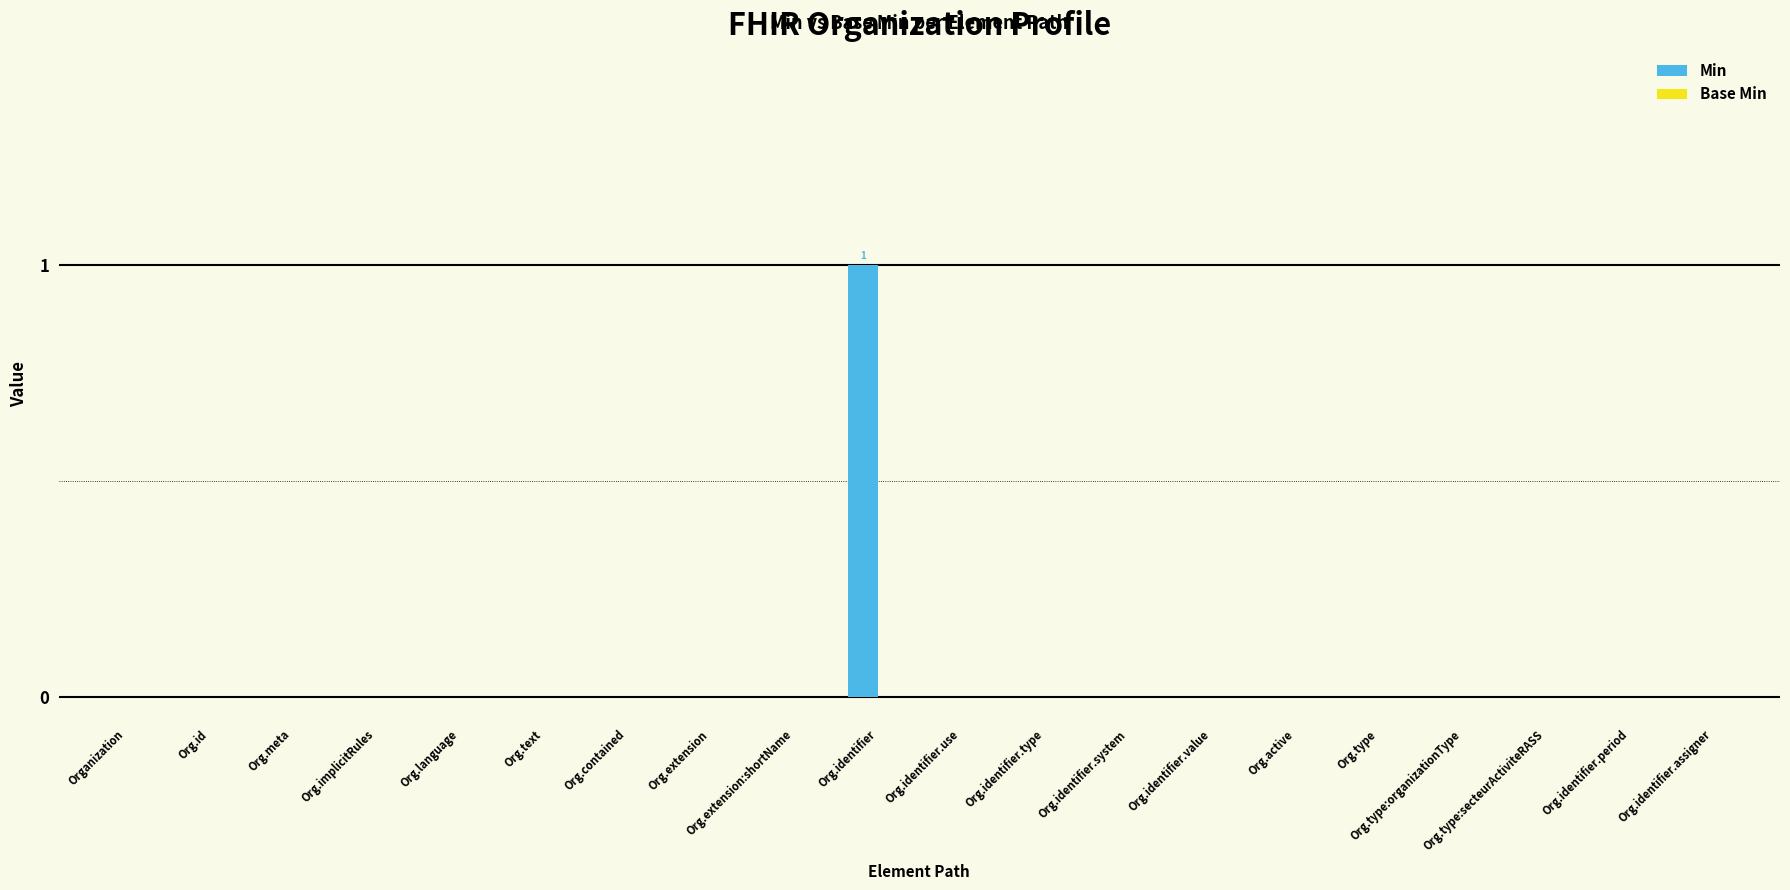

Which label corresponds to the largest value in the chart?

Org.identifier